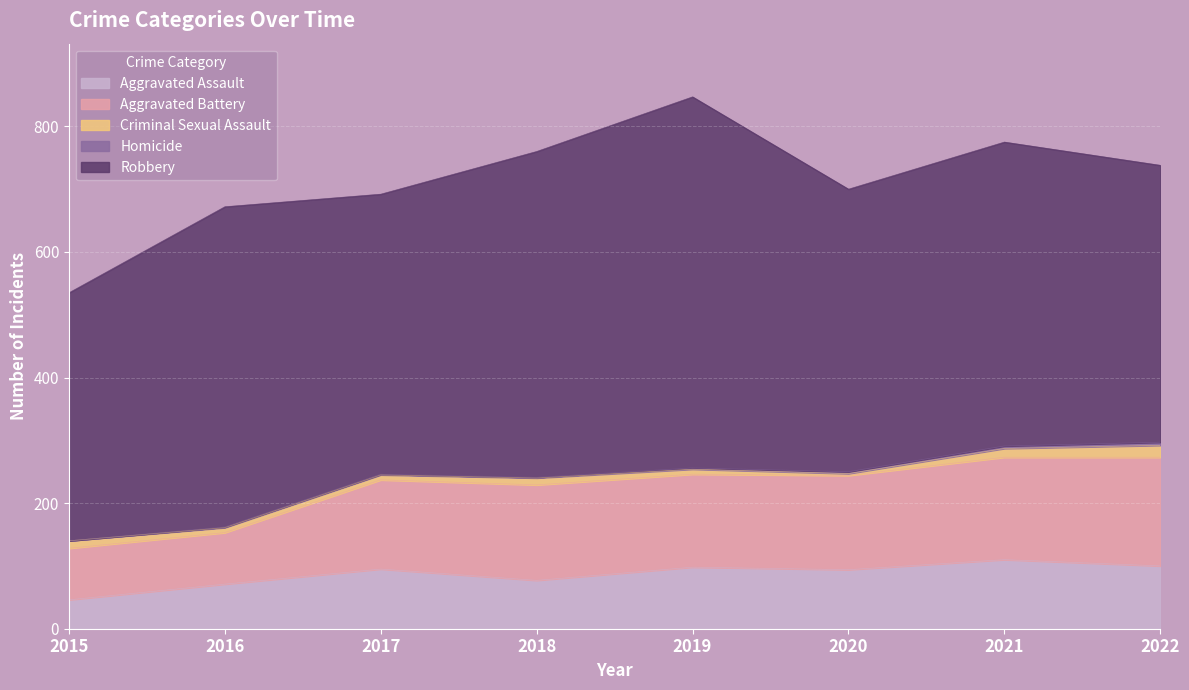

List the labels in order of Aggravated Battery value, smallest first.

2015, 2016, 2017, 2019, 2020, 2018, 2021, 2022